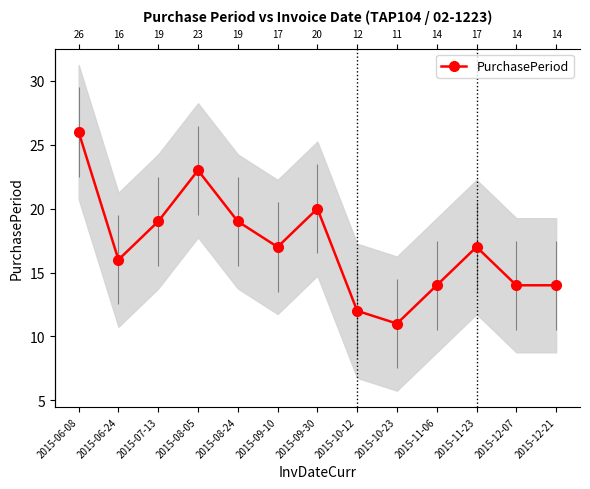

Approximately how many times larger is the value at 2015-10-12 compared to 2015-12-07?

0.9